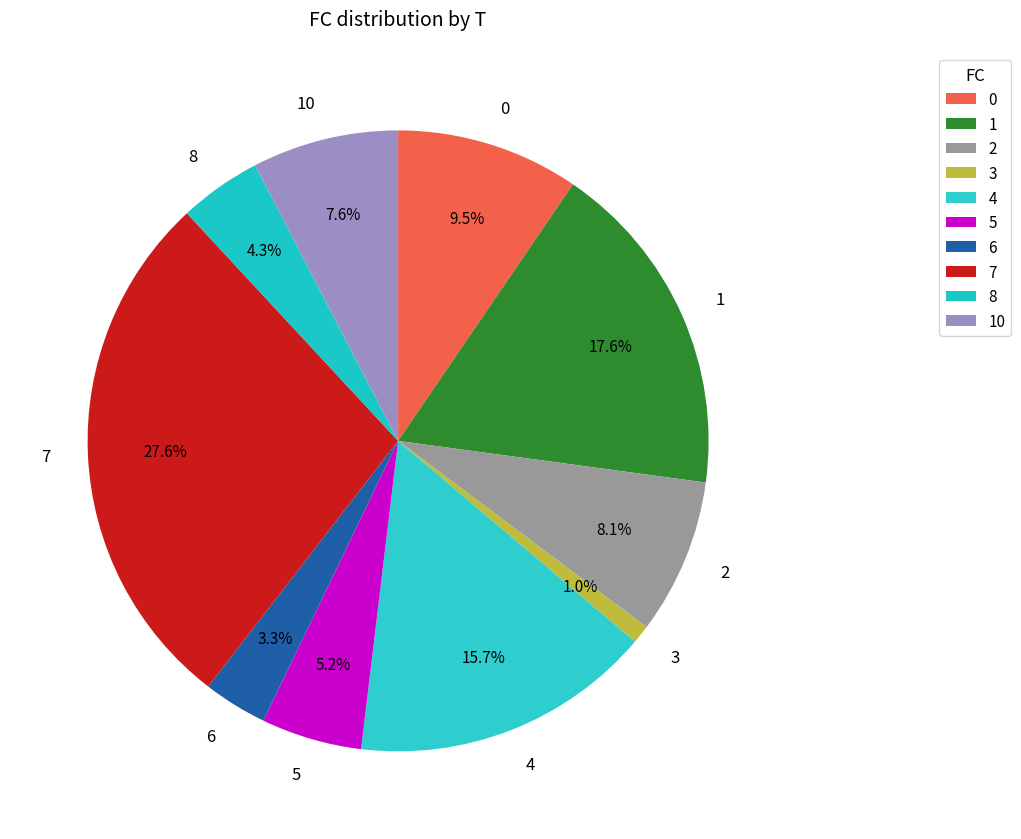

To the nearest percent, what is the average slice percentage?

10%